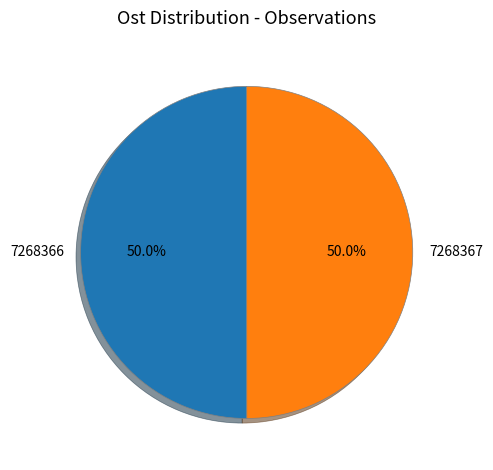

To the nearest percent, what percentage of the pie is 7268367?

50%